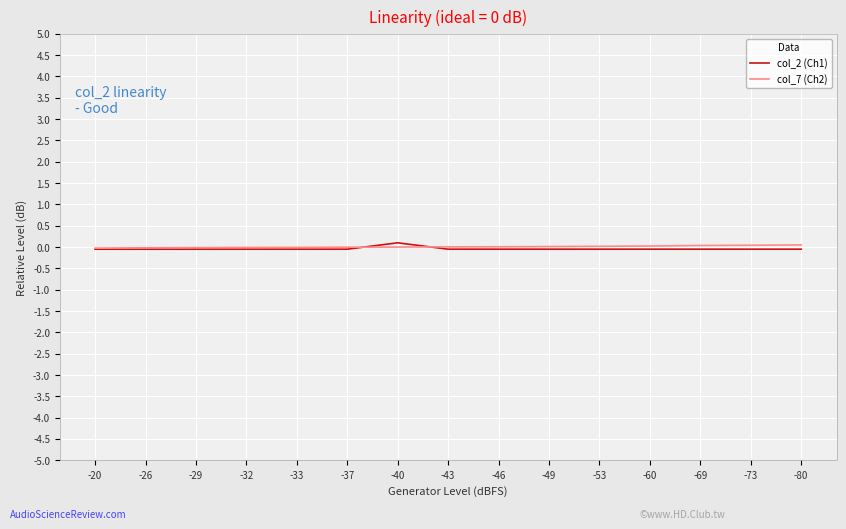

Is it true that col_2 (Ch1) equals -0.1 at -43?

True